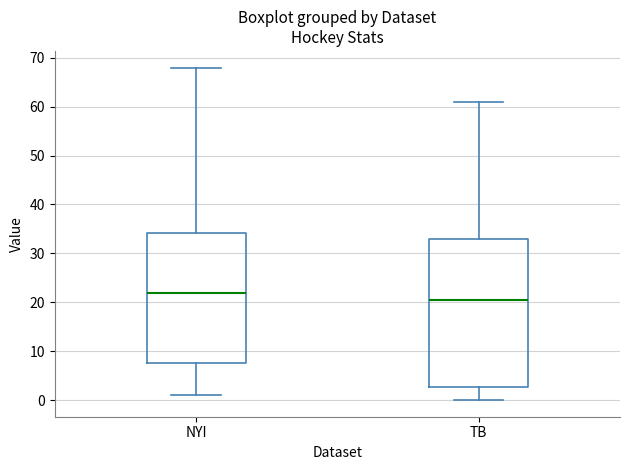

Comparing the boxes themselves (not the whiskers), which one is the tallest?

TB